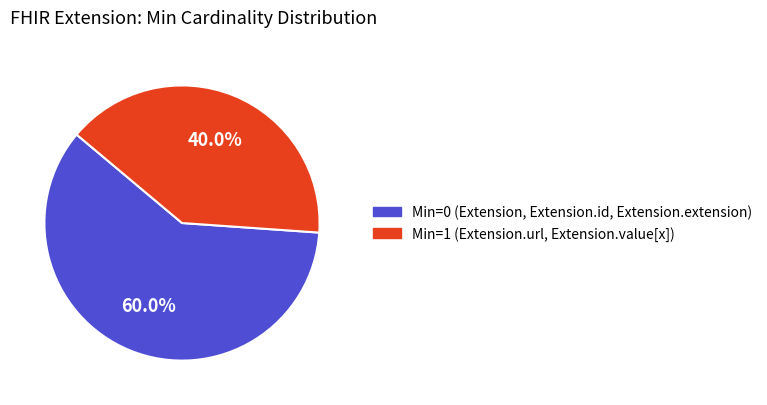

Is there any slice that represents more than half of the pie?

Yes